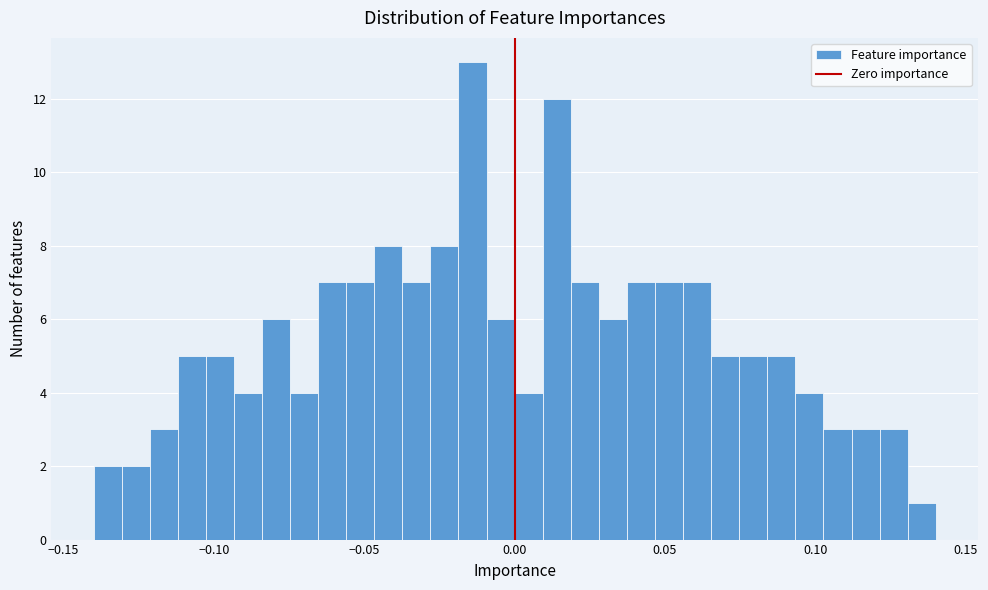

Read against the x-axis, roughly where is the centre of the tallest bar?

-0.015